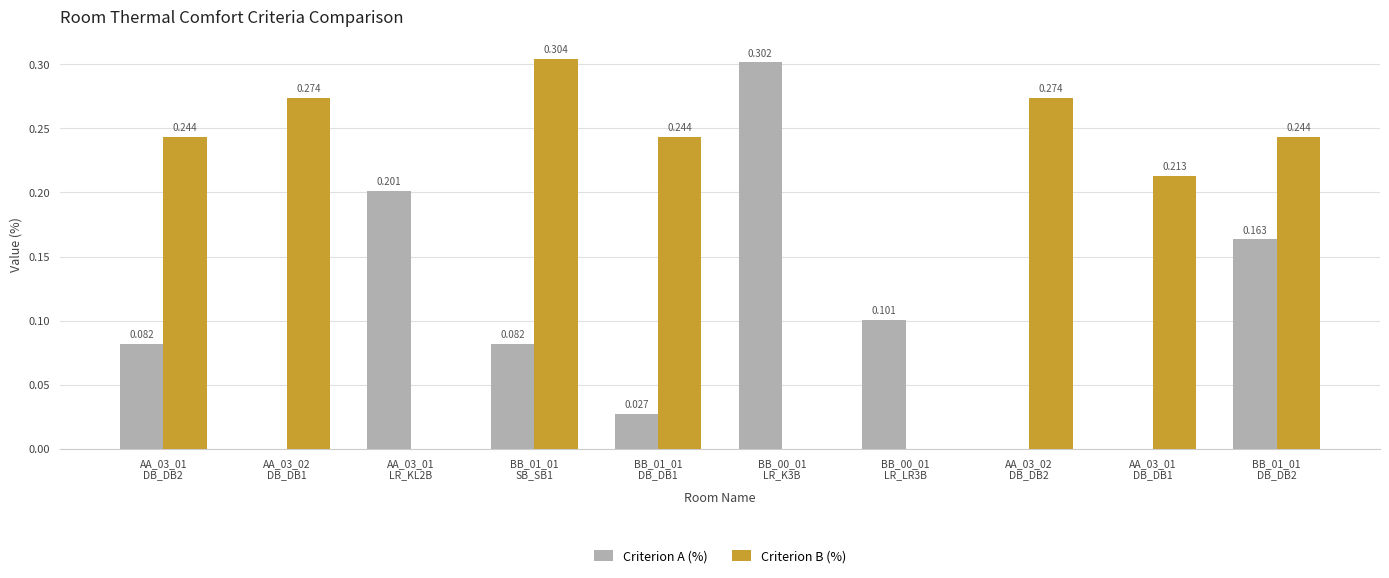

Which series has the largest total across all categories?

Criterion B (%)